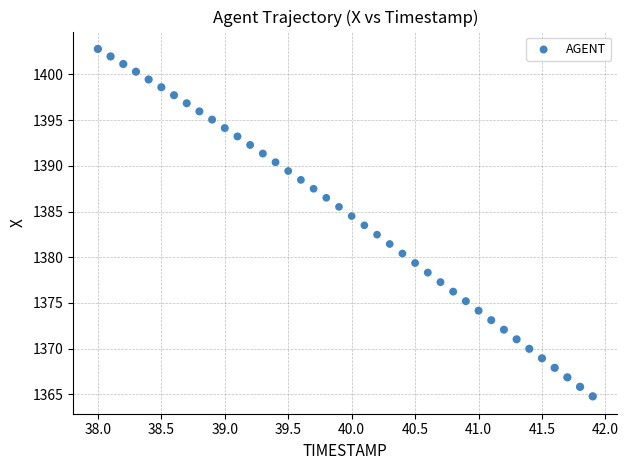

What is the range of Y values (max minus min)?

38.0